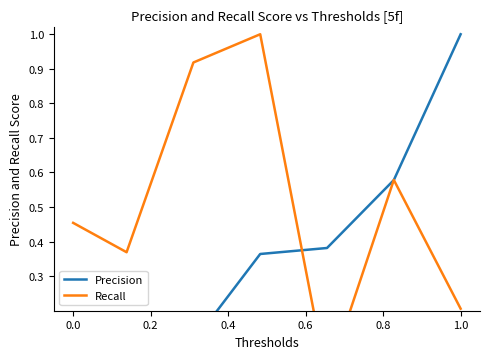

What is the difference between the Recall values at 0.4 and 0.2?

0.5